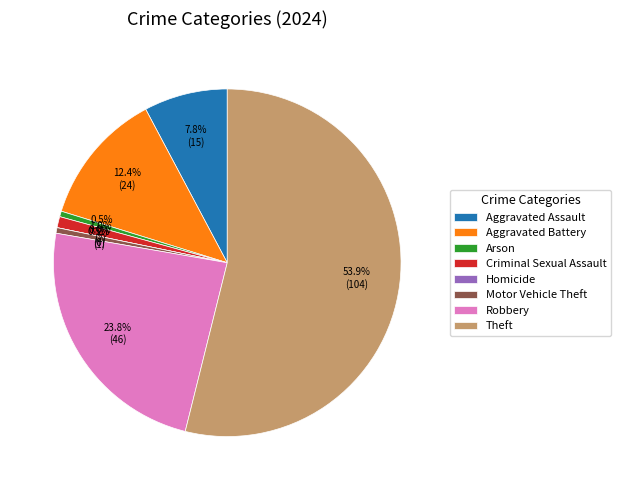

What portion of the pie excludes Theft?

46.1%